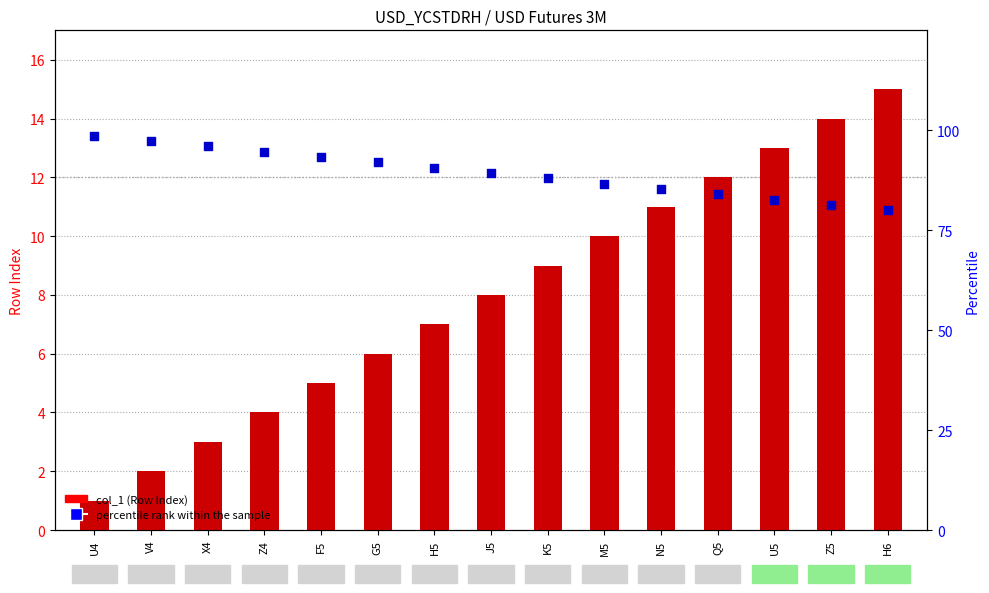

At which category is the sum across all series the highest?

U4